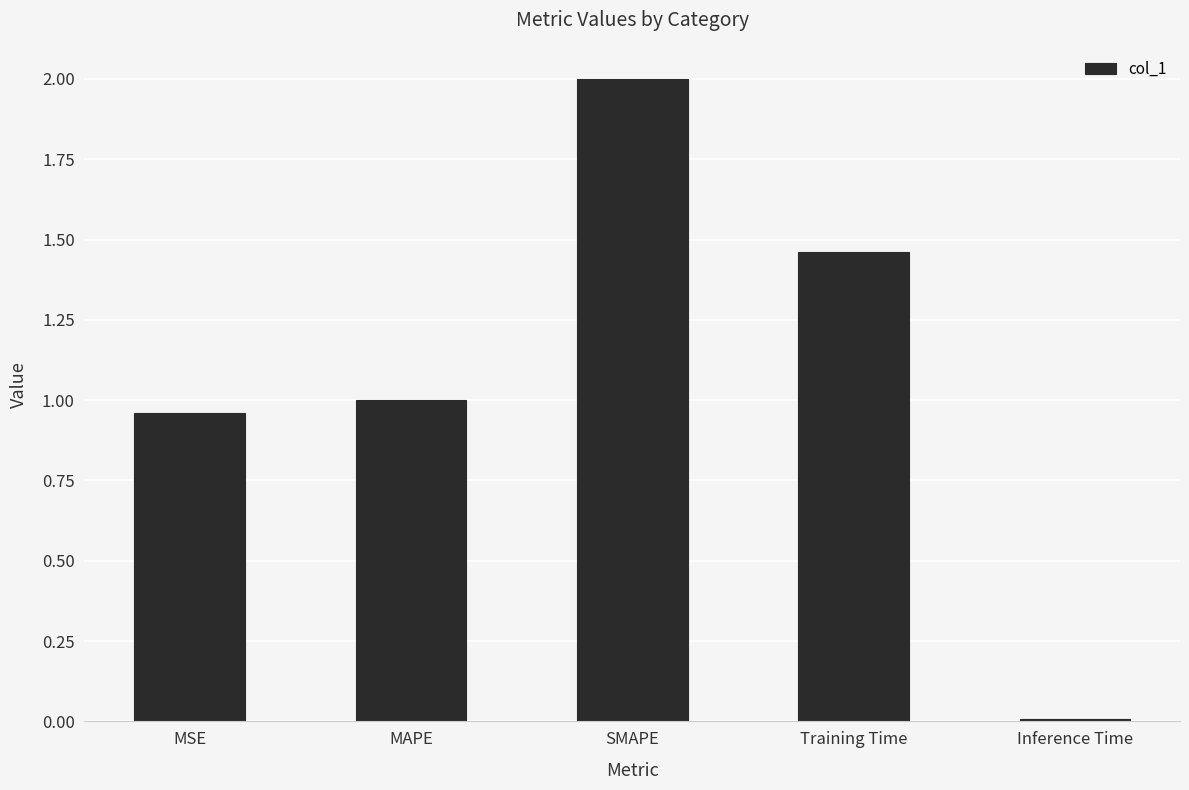

What is the difference between the values at Training Time and SMAPE?

0.5